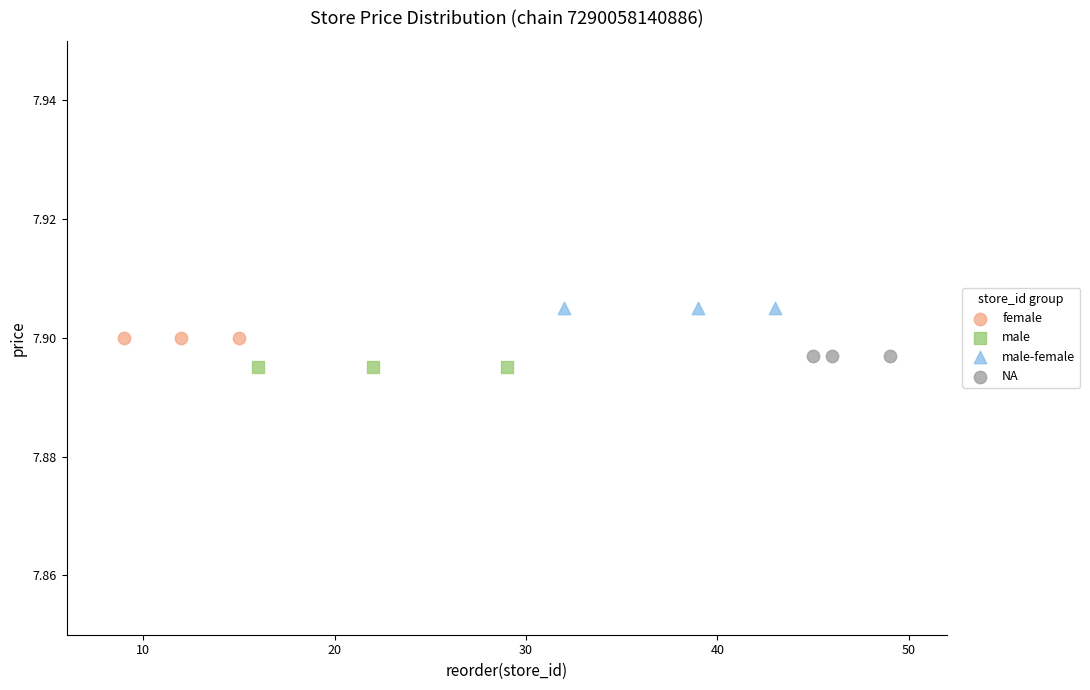

Which series reaches the maximum Y coordinate?

male-female